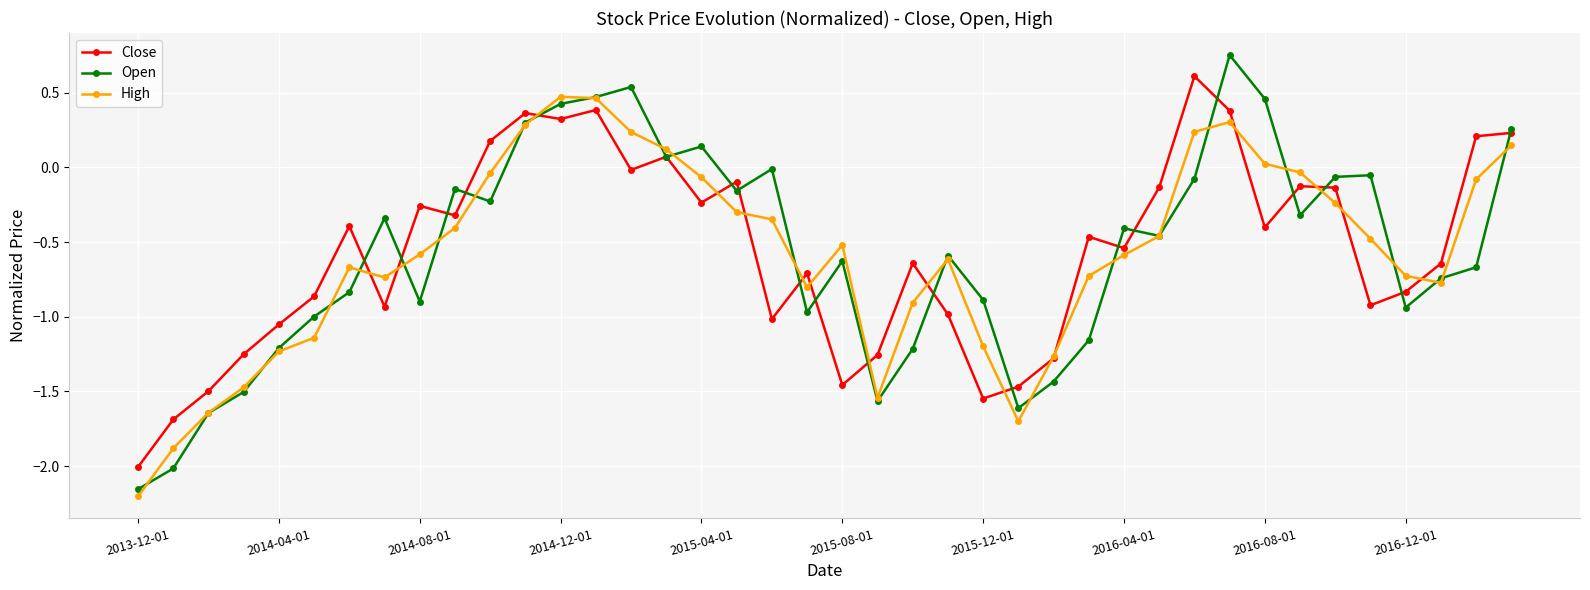

True or false: Close has more than 0 interior local peaks.

True